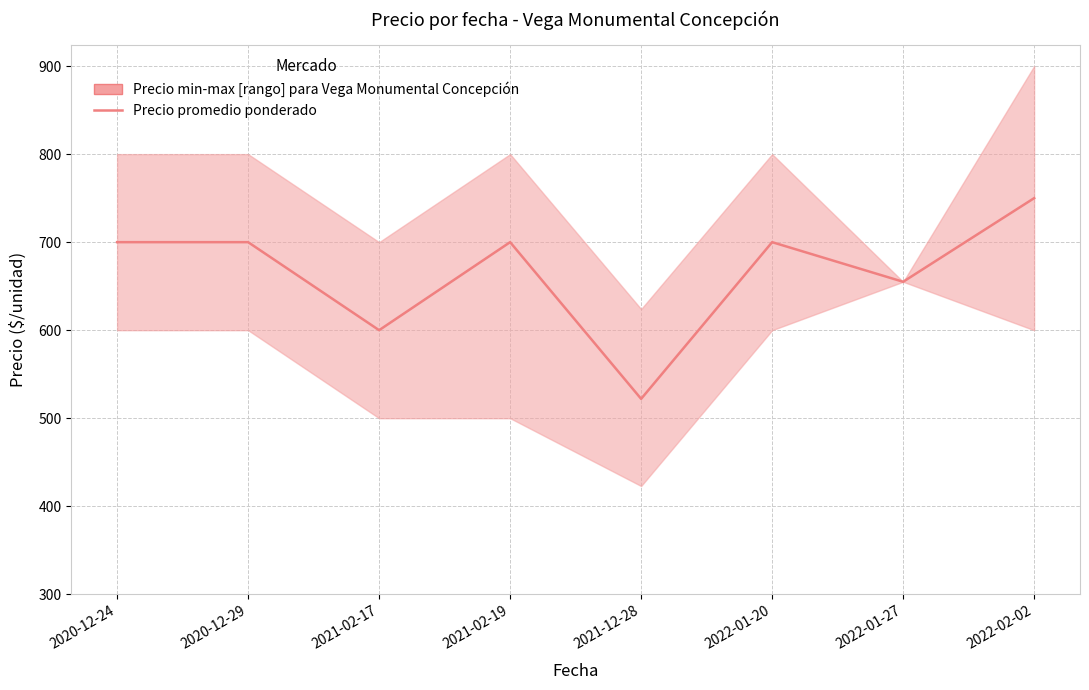

Is it true that the value at 2021-02-17 is 600?

True